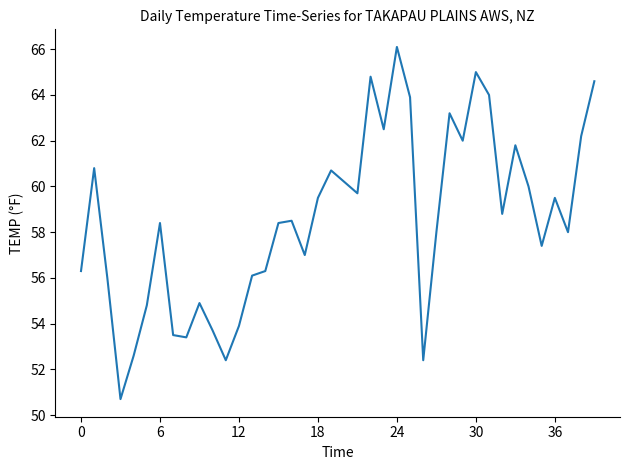

What is the greatest value displayed?

66.1